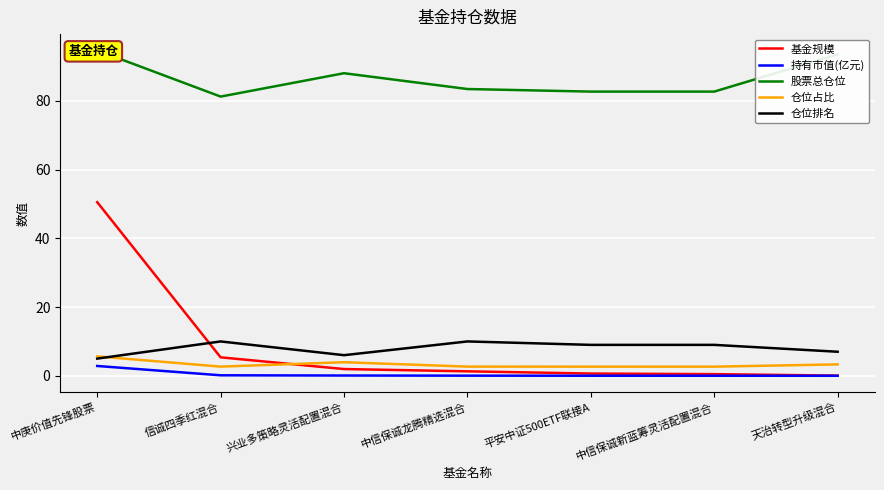

Where is the first local maximum for 仓位排名?

信诚四季红混合